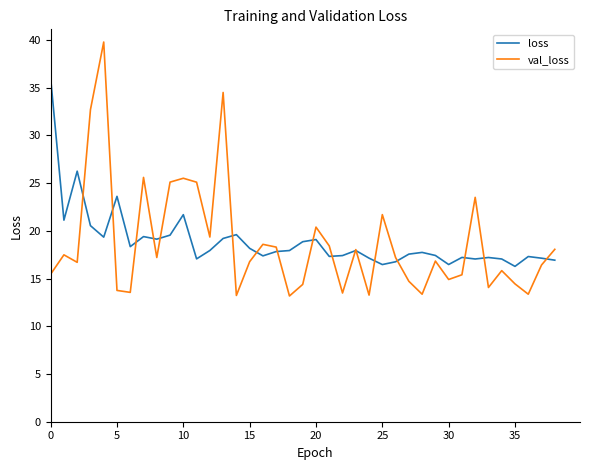

True or false: loss and val_loss cross at least once.

True